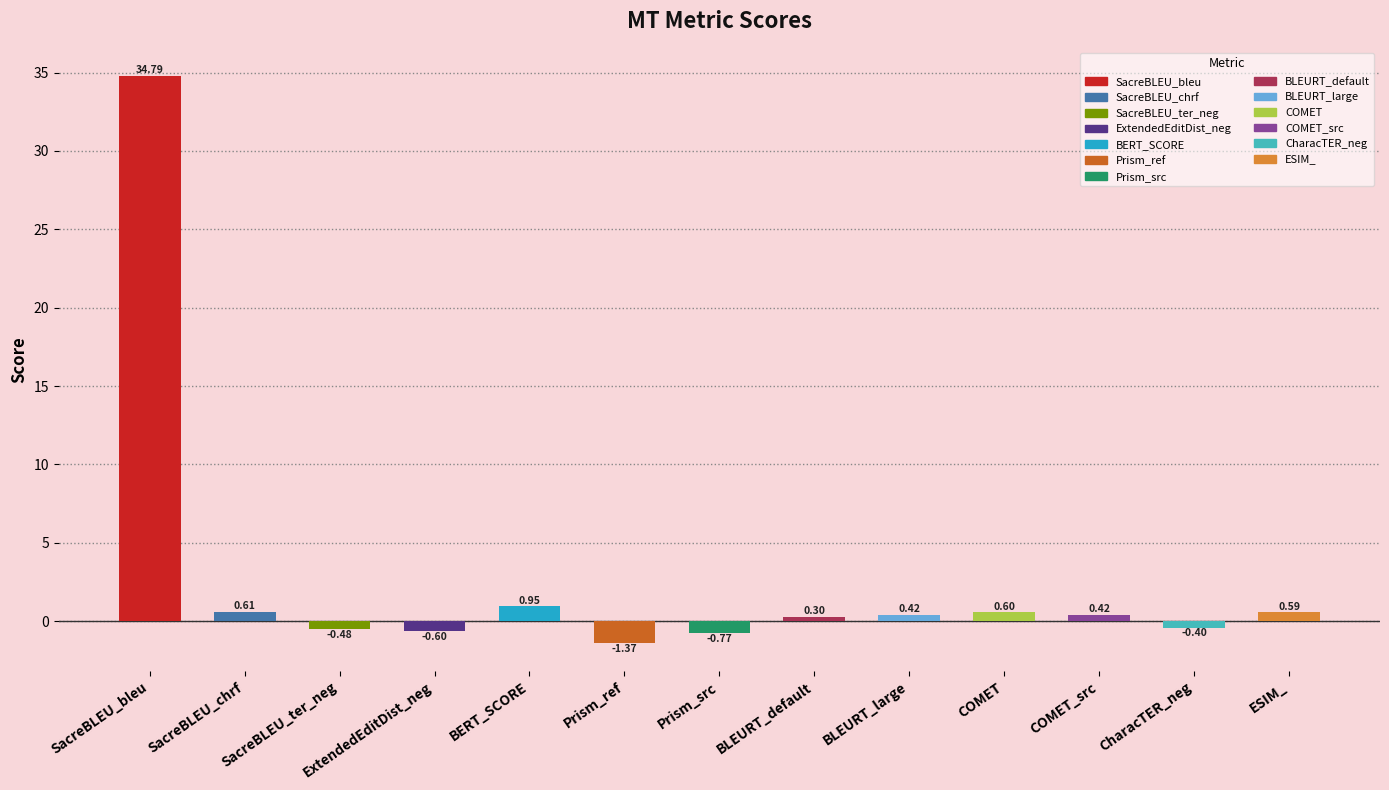

Which category has the highest value across all series?

SacreBLEU_bleu